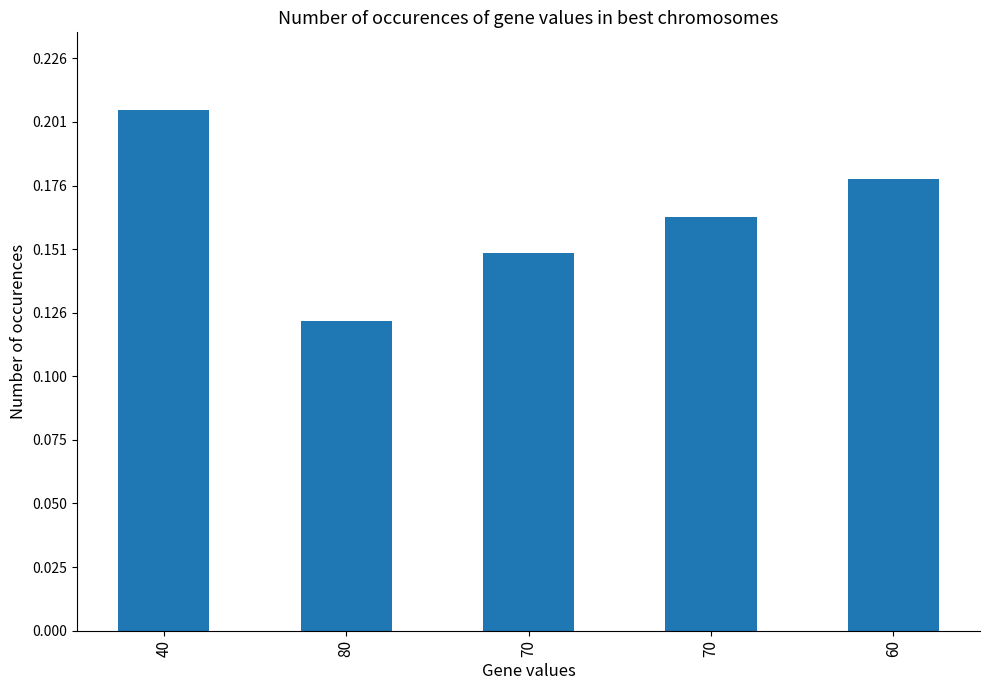

Count the number of categories in the chart.

5